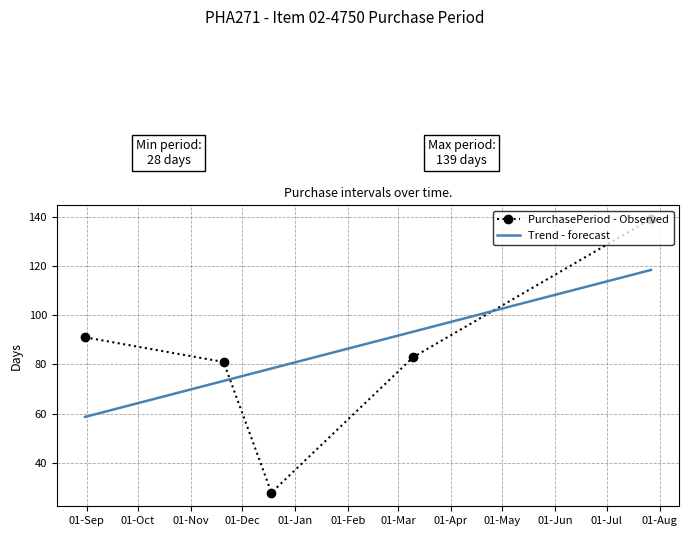

What is the change in value from 2015-12-18 to 2016-03-10?

+55